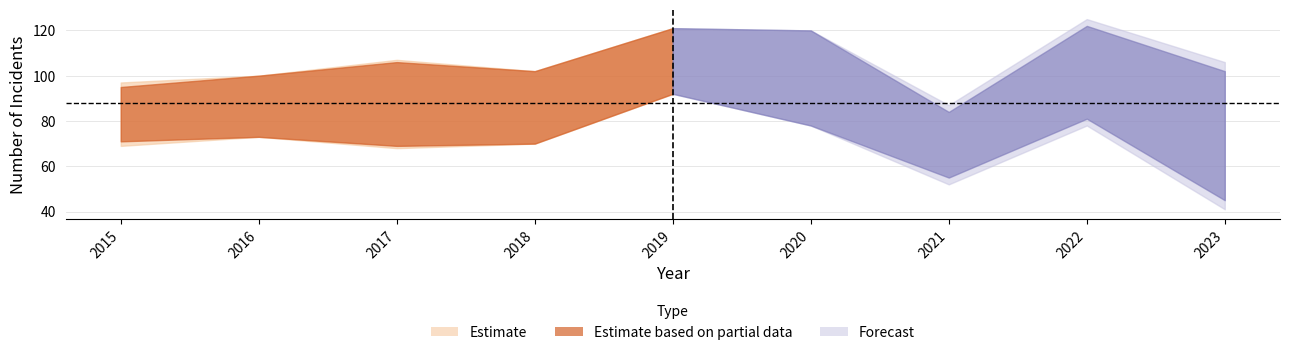

How many interior local valleys does the Aggravated Battery series have?

2